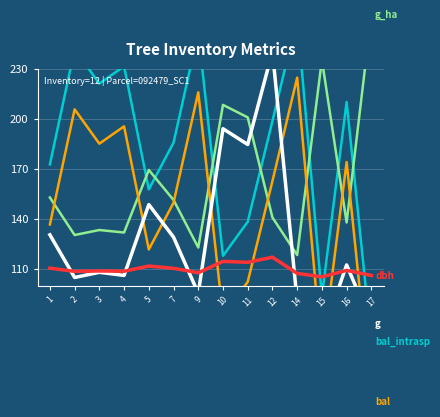

What is the lowest value of the g_ha series?

118.4